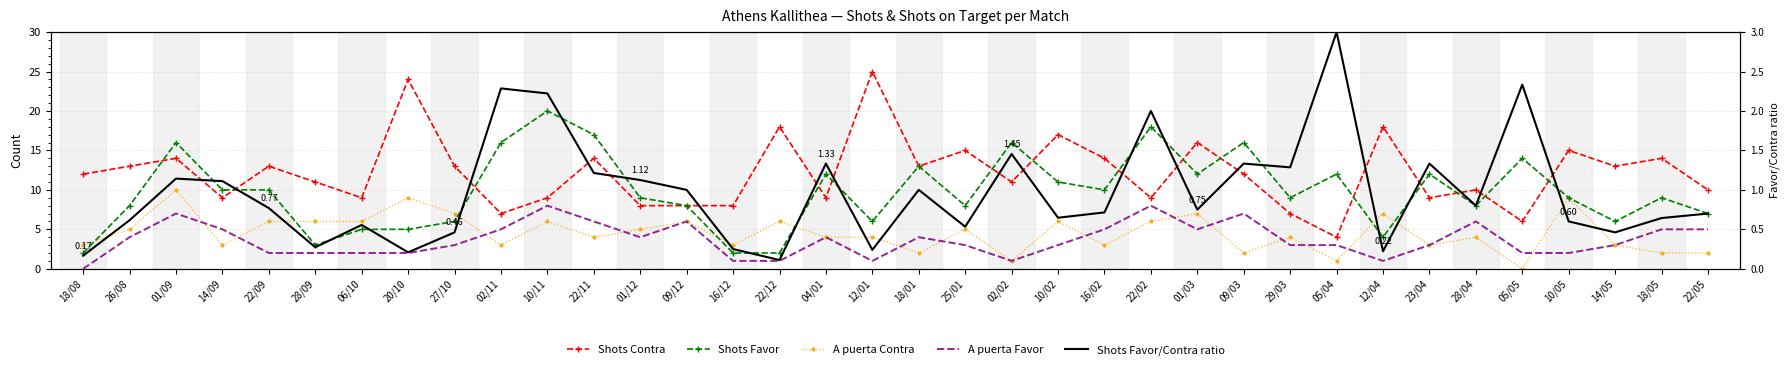

At how many categories does at least one series exceed 0?

36